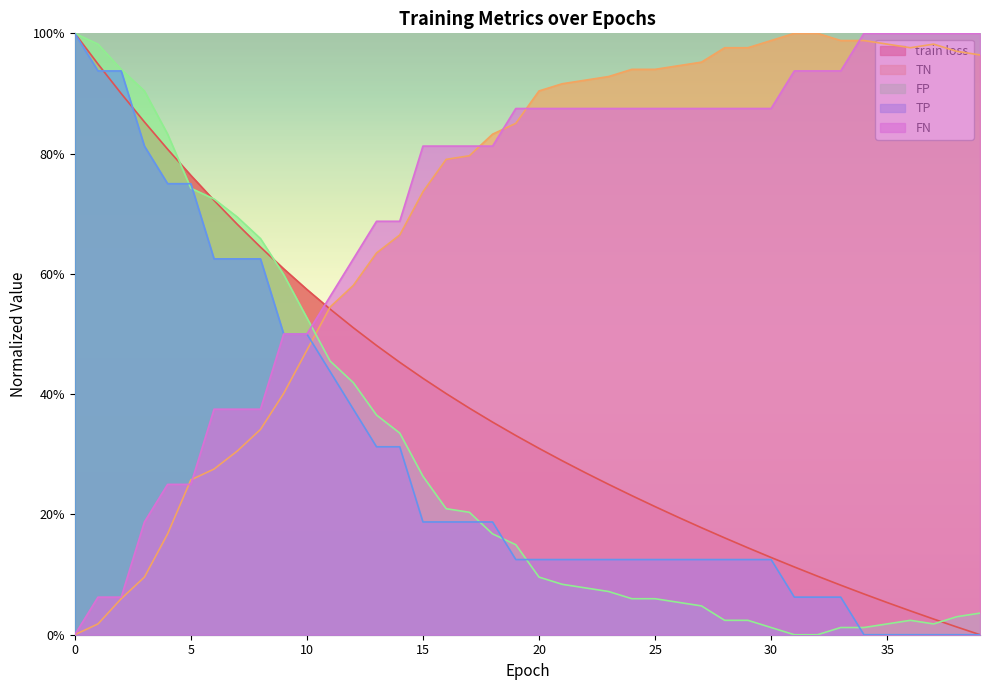

At 2, list the series in order from smallest to largest.

TN, FN, train loss, TP, FP